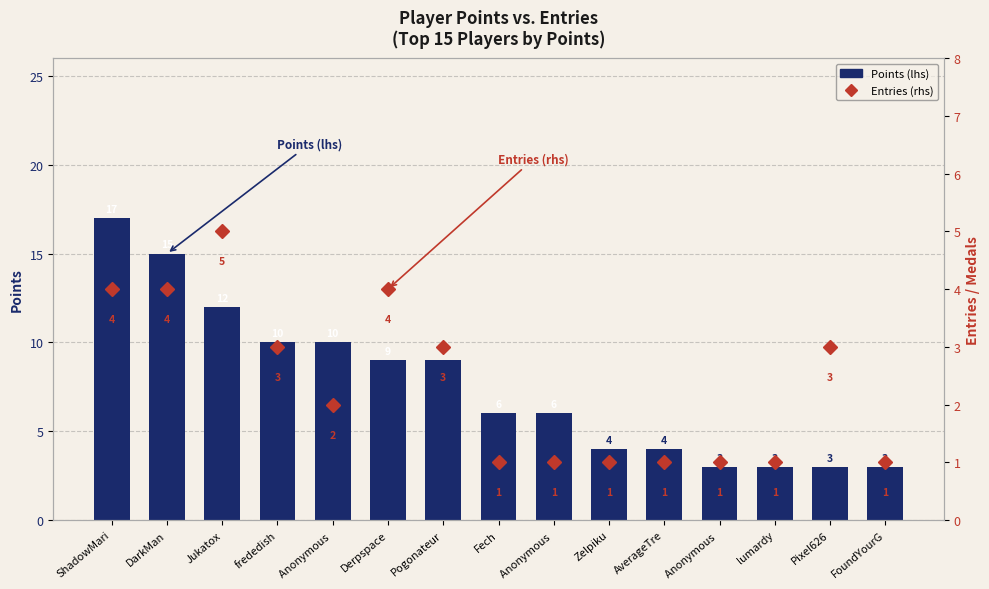

Is it true that Entries (rhs) equals 1 at AverageTre?

True